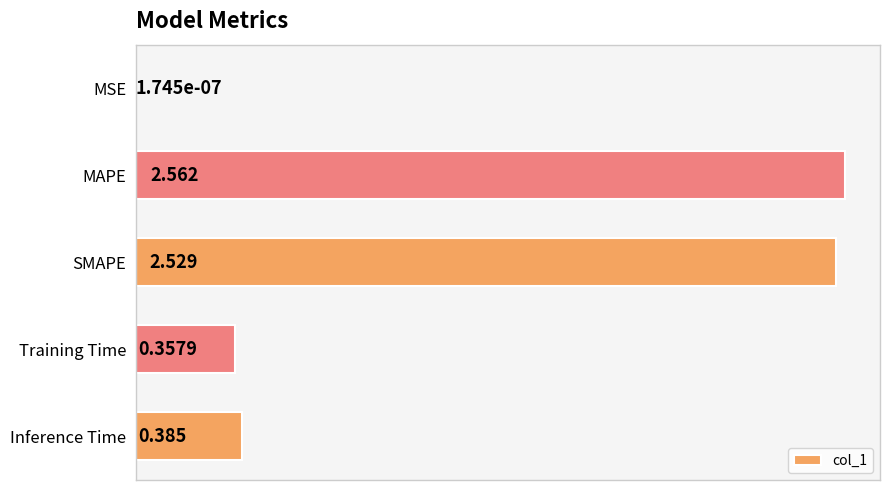

What is the sum of all values?

5.8